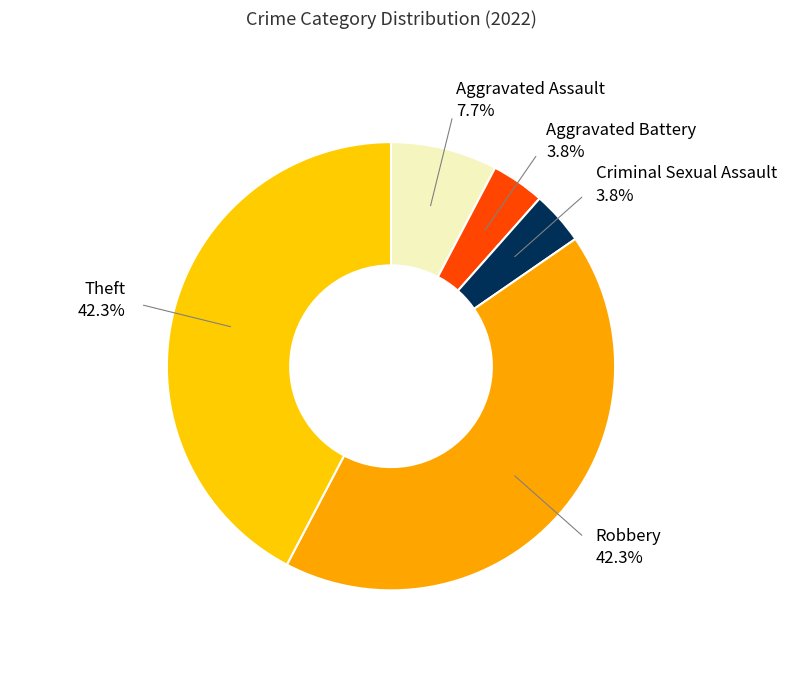

To the nearest percent, what is the combined percentage of Aggravated Battery and Aggravated Assault?

12%